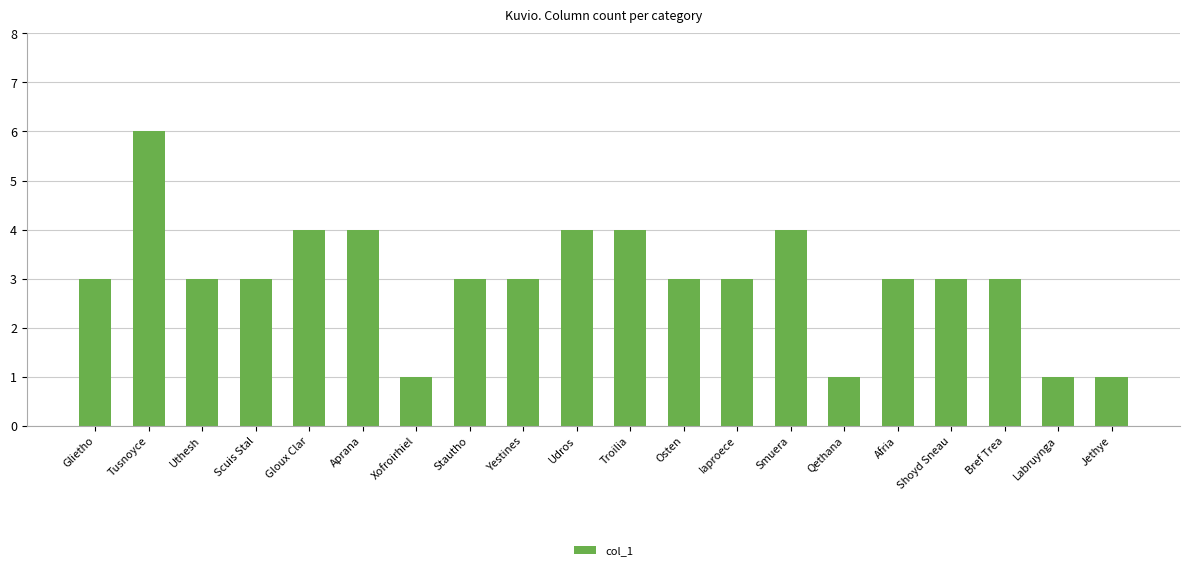

Reading right to left, what are all the values shown in this chart?

1	1	3	3	3	1	4	3	3	4	4	3	3	1	4	4	3	3	6	3